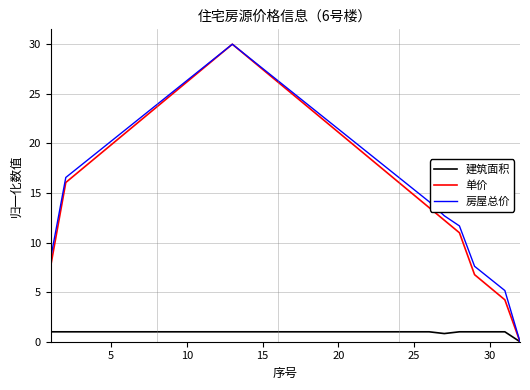

What is the greatest value displayed?

30.0